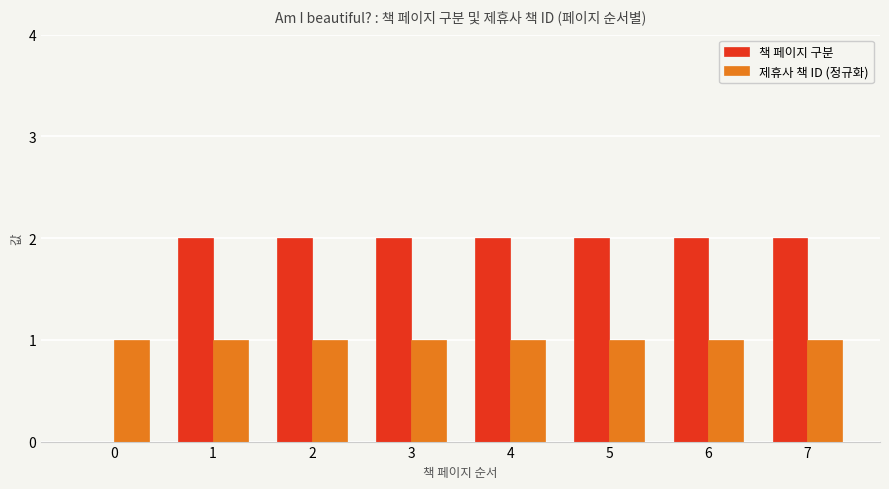

Is it true that 책 페이지 구분 equals 2 at 7?

True